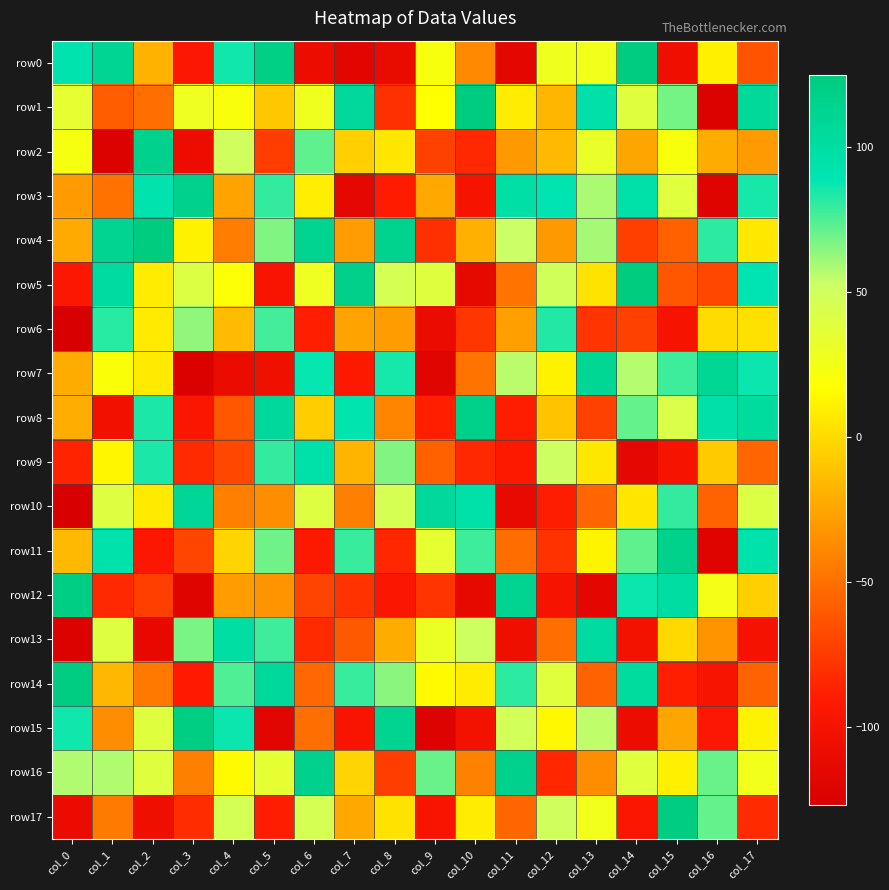

At col_16, list the series in order from largest to smallest.

row7, row8, row4, row17, row16, row12, row0, row6, row9, row2, row13, row10, row5, row15, row14, row3, row11, row1